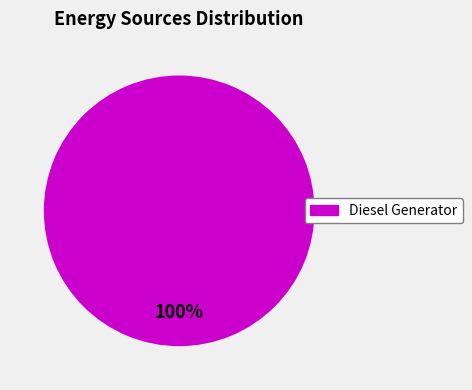

How many slices are in this pie chart?

1